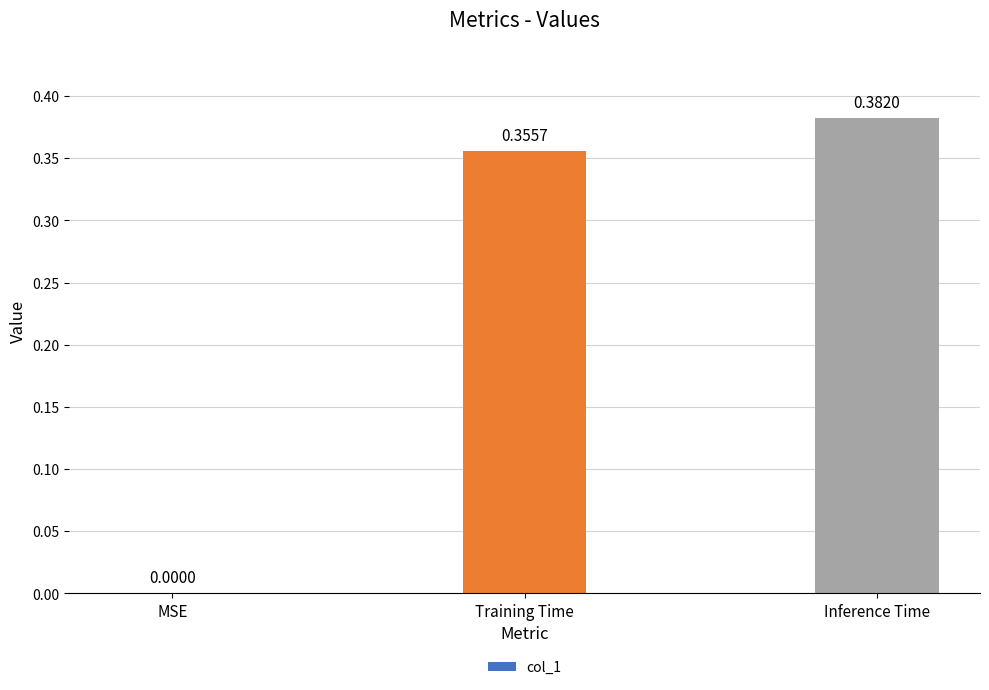

How many data points are above 0?

2